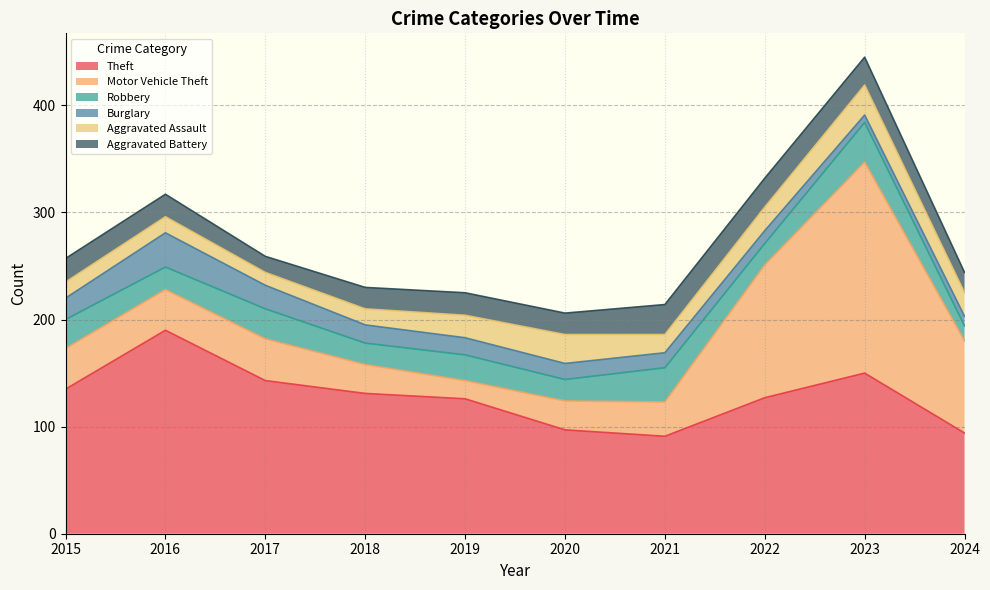

Reading left to right, extract all data points from this chart.

Theft: 2015=135	2016=190	2017=143	2018=131	2019=126	2020=97	2021=91	2022=127	2023=150	2024=94
Motor Vehicle Theft: 2015=38	2016=38	2017=39	2018=27	2019=17	2020=27	2021=32	2022=124	2023=197	2024=86
Robbery: 2015=27	2016=21	2017=28	2018=20	2019=24	2020=20	2021=32	2022=20	2023=37	2024=14
Burglary: 2015=20	2016=32	2017=22	2018=17	2019=16	2020=15	2021=14	2022=12	2023=7	2024=9
Aggravated Assault: 2015=15	2016=15	2017=12	2018=15	2019=21	2020=27	2021=17	2022=22	2023=28	2024=22
Aggravated Battery: 2015=22	2016=21	2017=15	2018=20	2019=21	2020=20	2021=28	2022=27	2023=26	2024=19